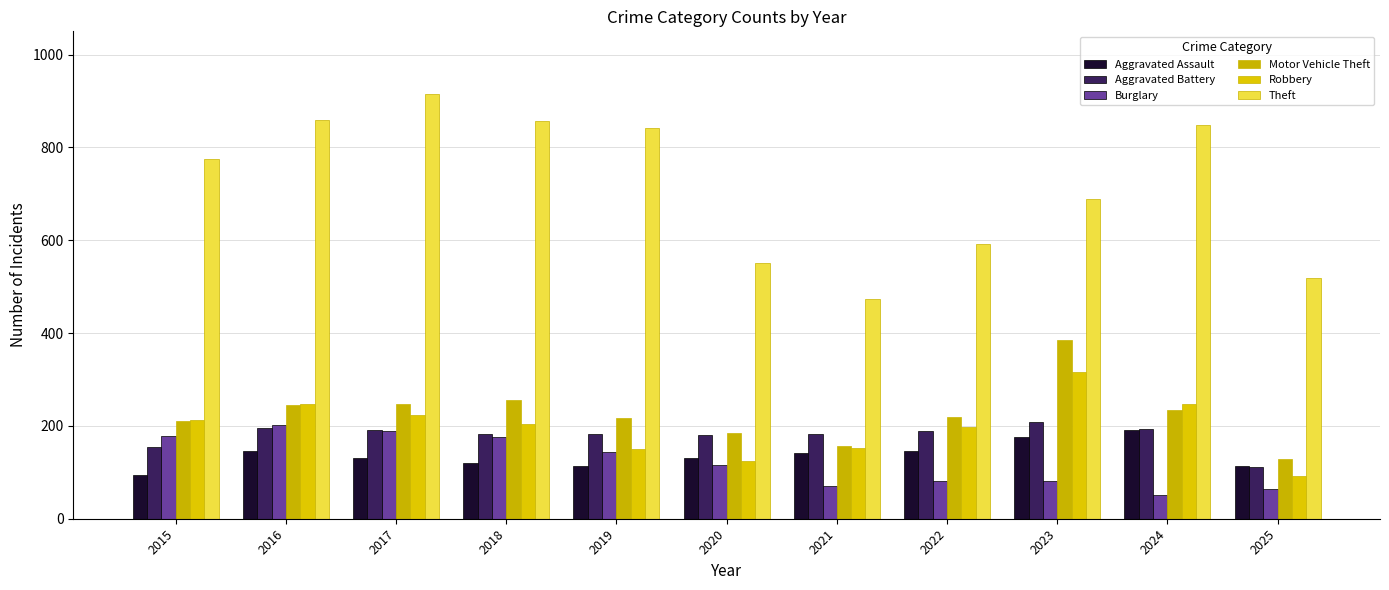

Where does the Robbery series first go above 204?

2015